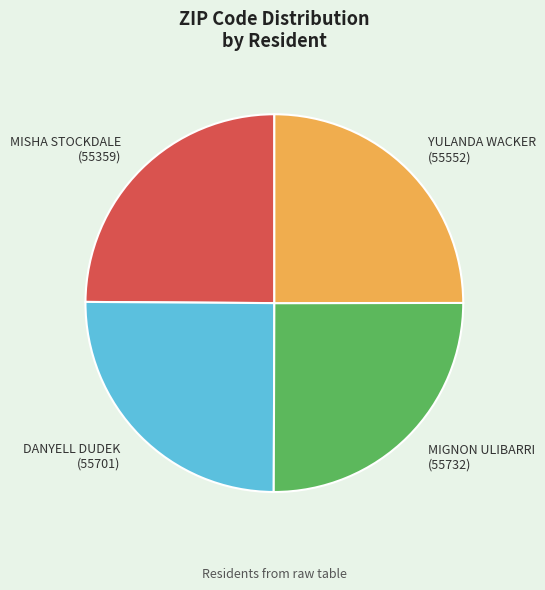

Approximately how many times larger is the value at DANYELL DUDEK (55701) compared to YULANDA WACKER (55552)?

1.0